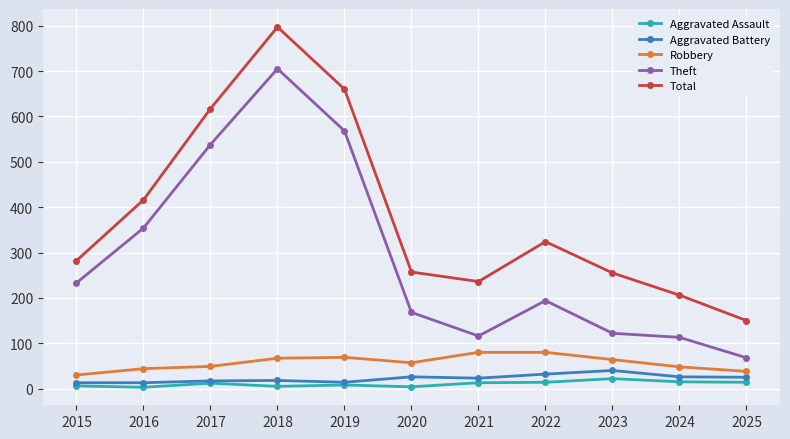

Rank the series at 2025 from highest to lowest value.

Total, Theft, Robbery, Aggravated Battery, Aggravated Assault